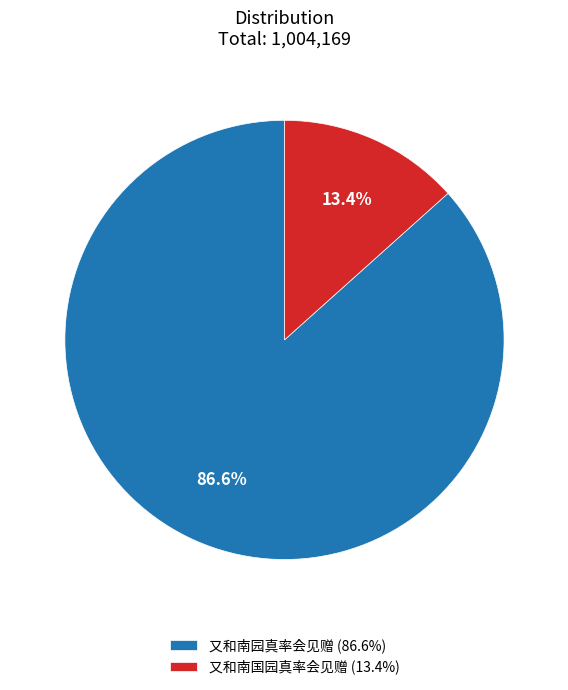

Does 又和南园真率会见赠 represent more than half of the total?

Yes